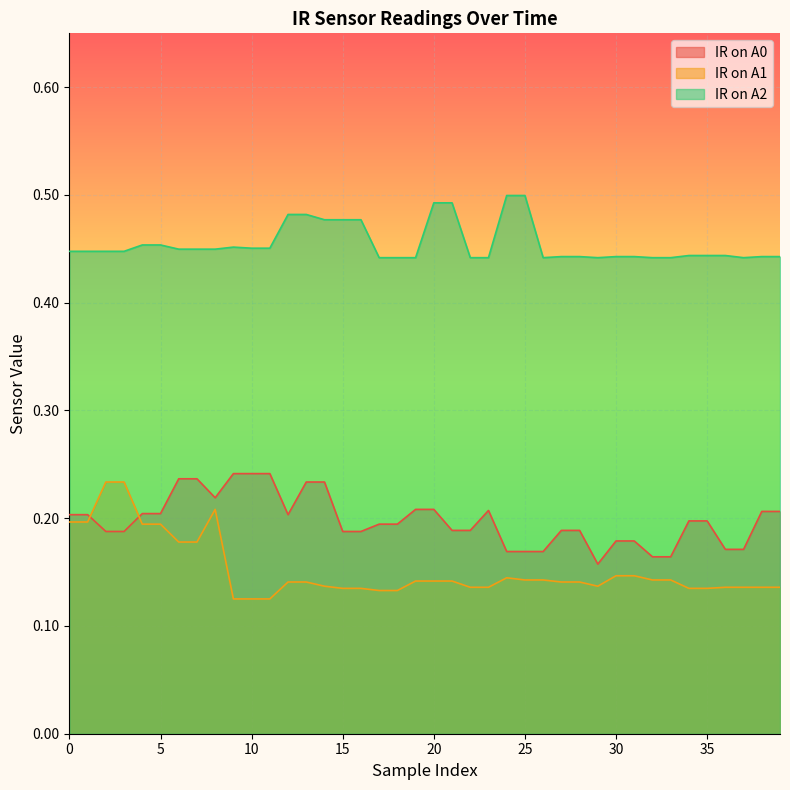

The IR on A0 series shows 0.2 at 19. True or false?

True